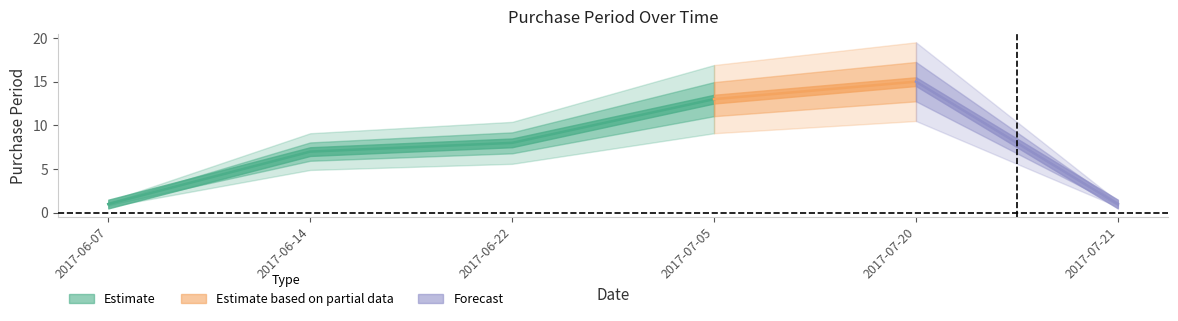

Is it true that the value at 2017-06-07 is 1?

True